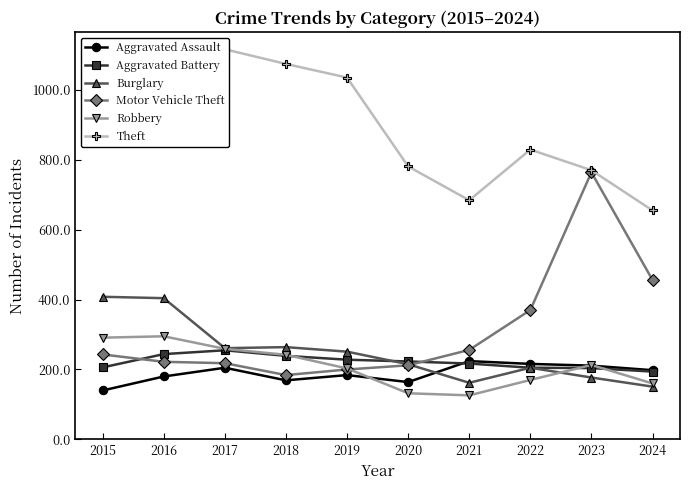

Which series has the largest total across all categories?

Theft